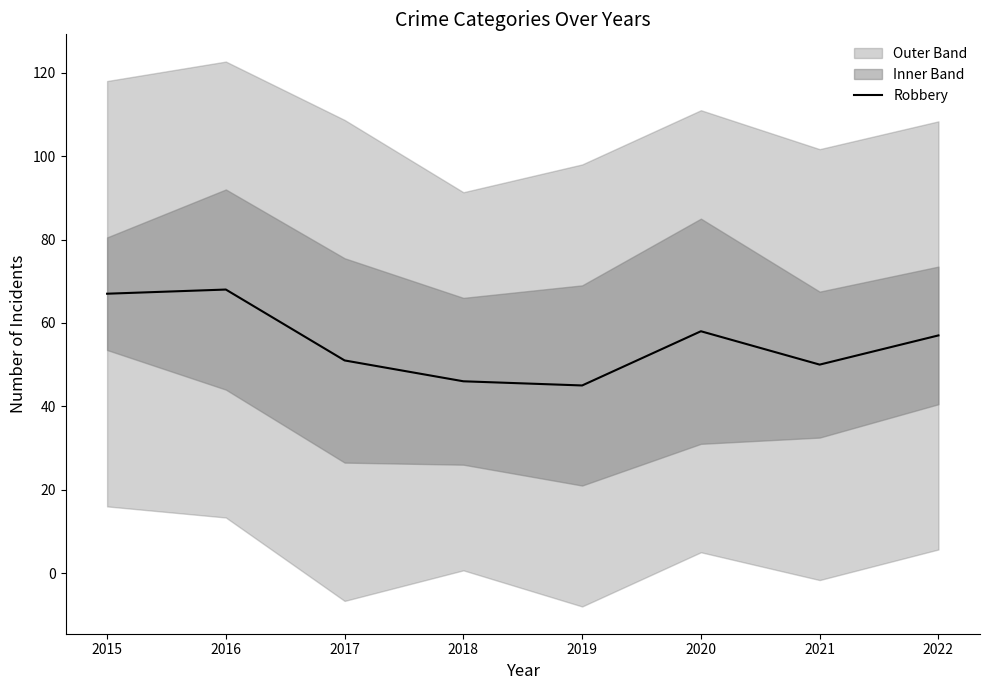

List the labels in order of value, largest first.

2016, 2015, 2020, 2022, 2017, 2021, 2018, 2019